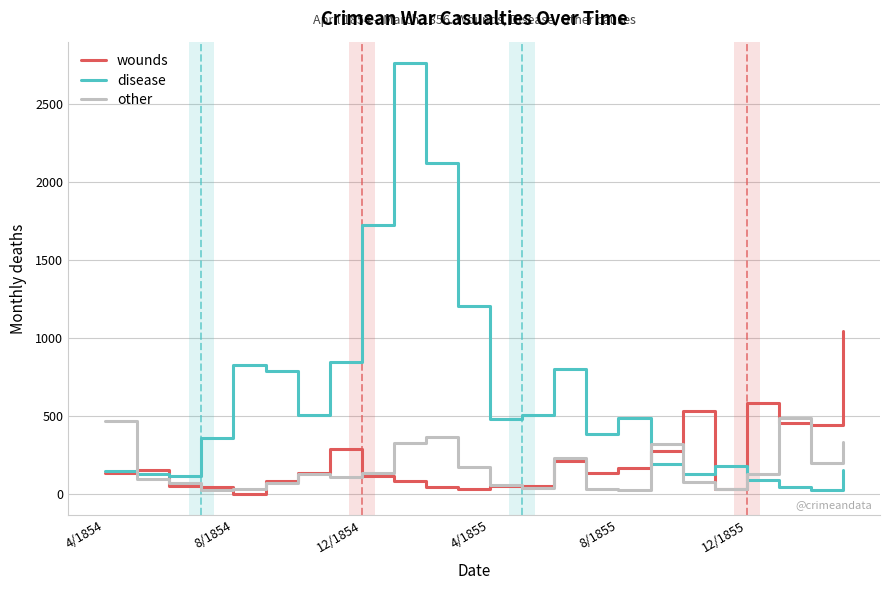

Which series has the widest spread of values?

disease